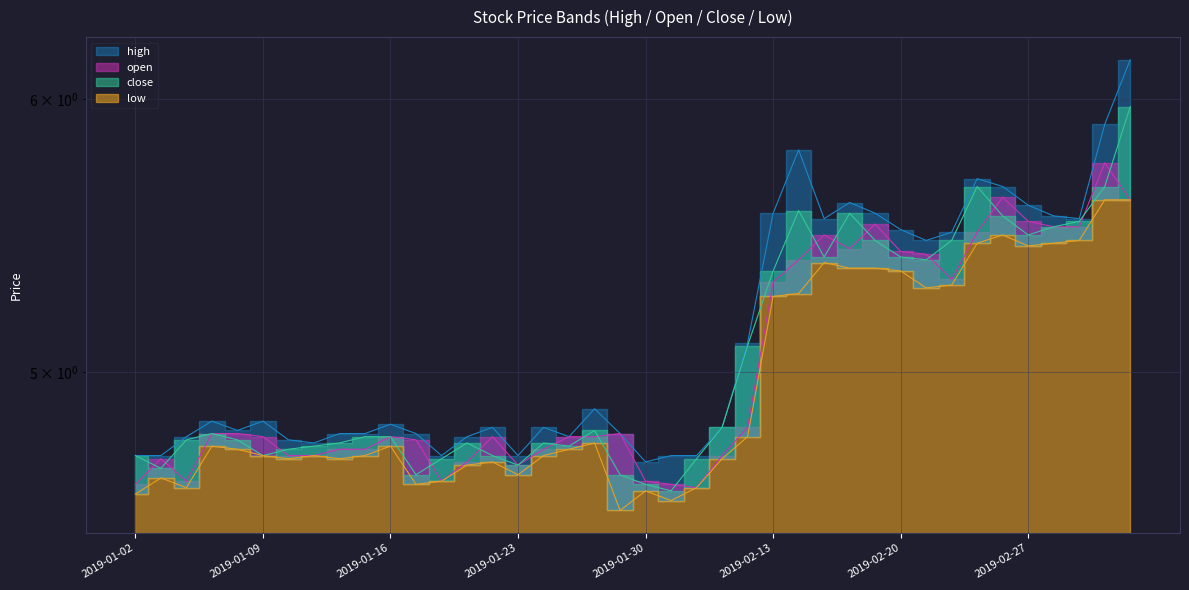

Which series has the largest total across all categories?

high